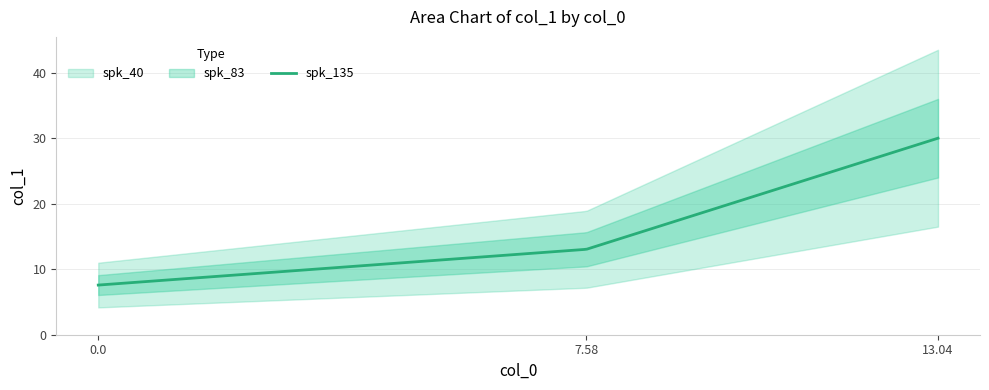

Rank the series by their maximum value, from lowest to highest.

spk_135, spk_83, spk_40